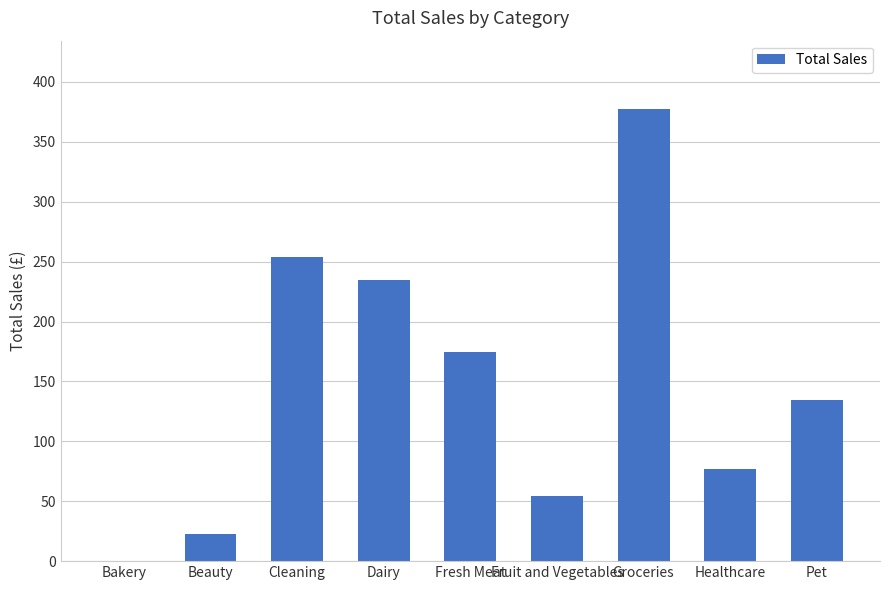

What is the sum of the values at Healthcare and Groceries?

455.0